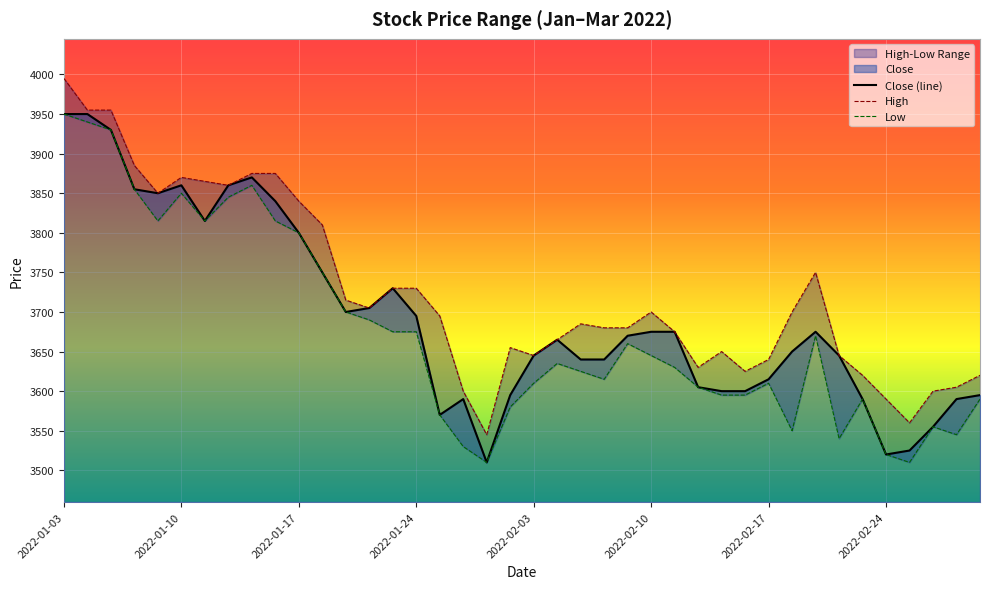

Rank the series by their maximum value, from highest to lowest.

High, Close (line), Low